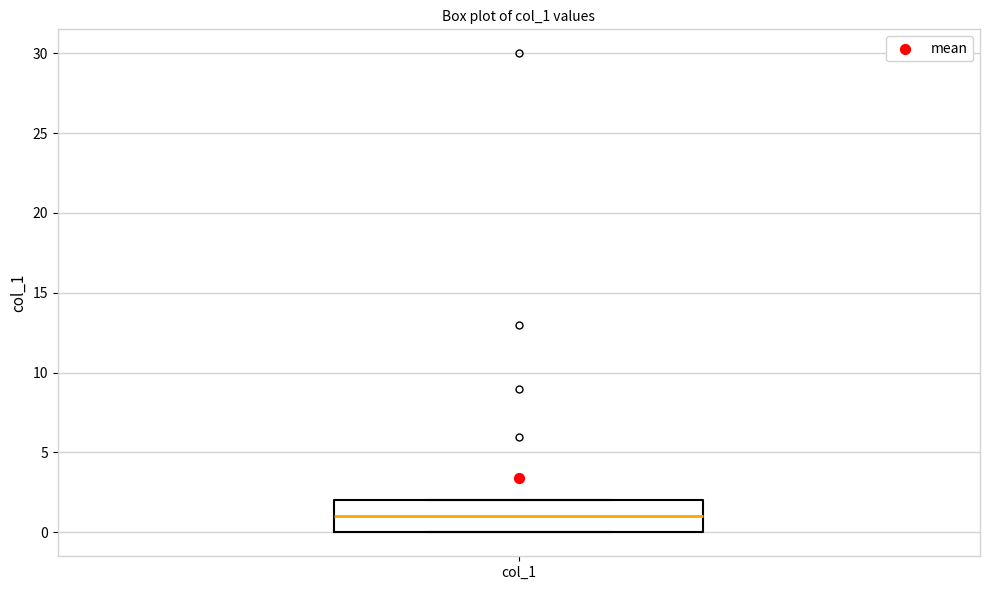

Read this box plot against the y-axis: the position of the median line, the range covered by the box, and the ends of both whiskers. The values are not printed on the chart, so give them approximately, as read against the axis.

median 1, box 0 to 2, whiskers 0 to 2